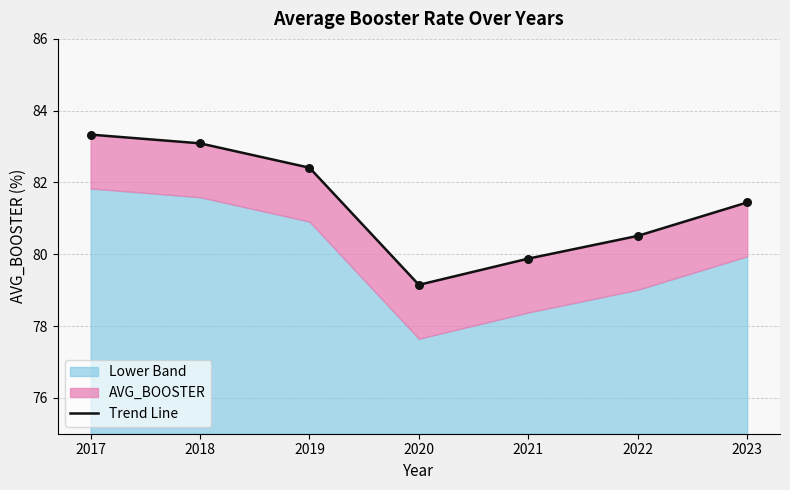

What is the change in value from 2017 to 2018?

-0.2